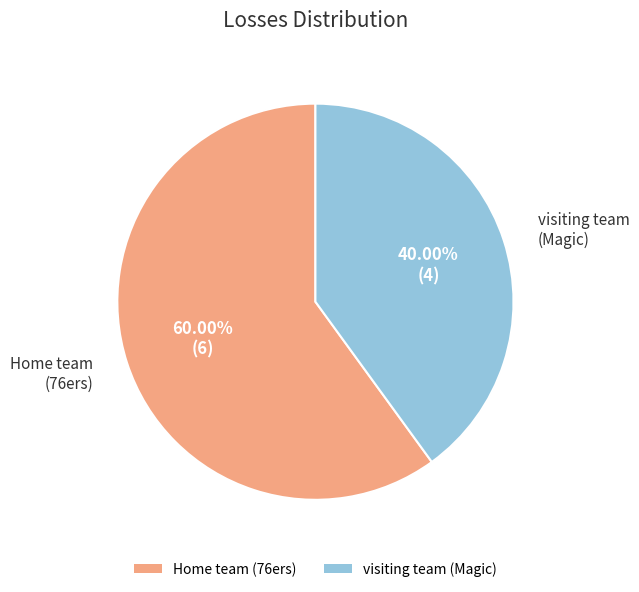

To the nearest percent, what portion does visiting team represent?

40%